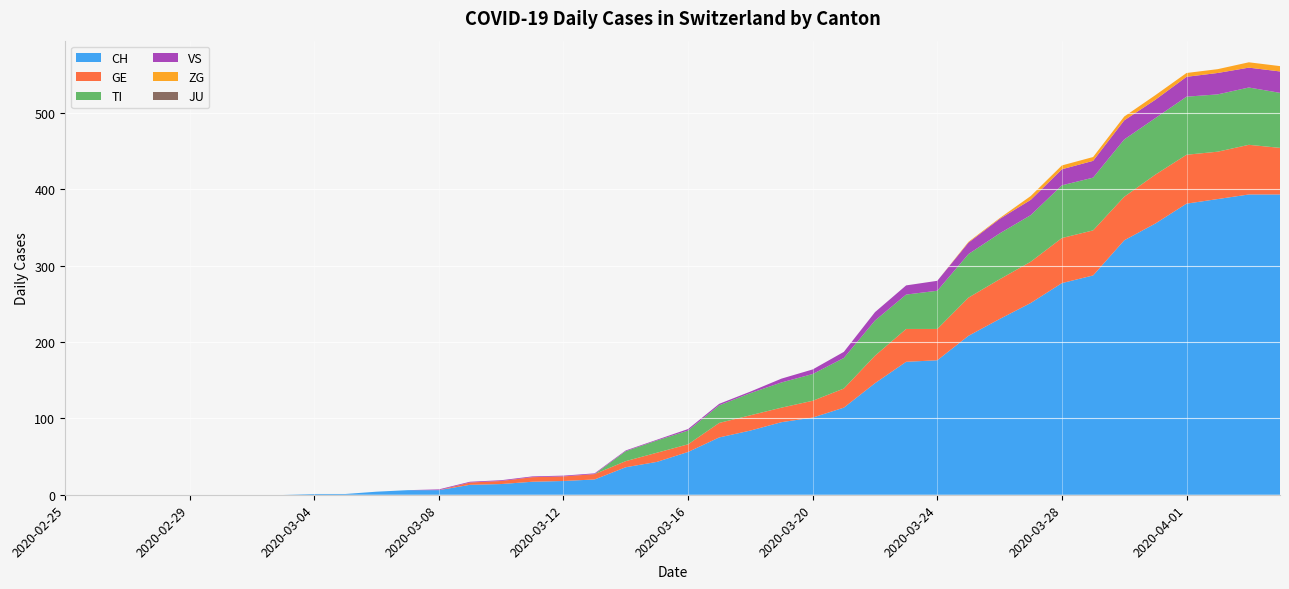

Reading right to left, extract all data points from this chart.

CH: 393	393	387	381	355	333	287	277	251	230	208	176	174	146	114	101	95	84	75	56	43	36	20	18	17	14	13	6	6	4	1	1	0	0	0	0	0	0	0	0
GE: 61	65	62	64	64	57	59	59	54	52	50	41	43	36	25	22	19	20	19	10	12	8	7	6	6	4	3	0	0	0	0	0	0	0	0	0	0	0	0	0
TI: 72	75	75	76	74	75	69	69	61	60	57	50	45	46	40	35	33	29	23	18	16	13	0	0	0	0	0	0	0	0	0	0	0	0	0	0	0	0	0	0
VS: 28	26	28	26	24	25	22	21	20	19	15	13	12	11	8	6	5	2	2	2	1	1	1	1	1	1	1	1	0	0	0	0	0	0	0	0	0	0	0	0
ZG: 7	7	5	5	6	5	5	5	5	1	1	0	0	0	0	0	0	0	0	0	0	0	0	0	0	0	0	0	0	0	0	0	0	0	0	0	0	0	0	0
JU: 0	0	0	0	0	0	0	0	0	0	0	0	0	0	0	0	0	0	0	0	0	0	0	0	0	0	0	0	0	0	0	0	0	0	0	0	0	0	0	0